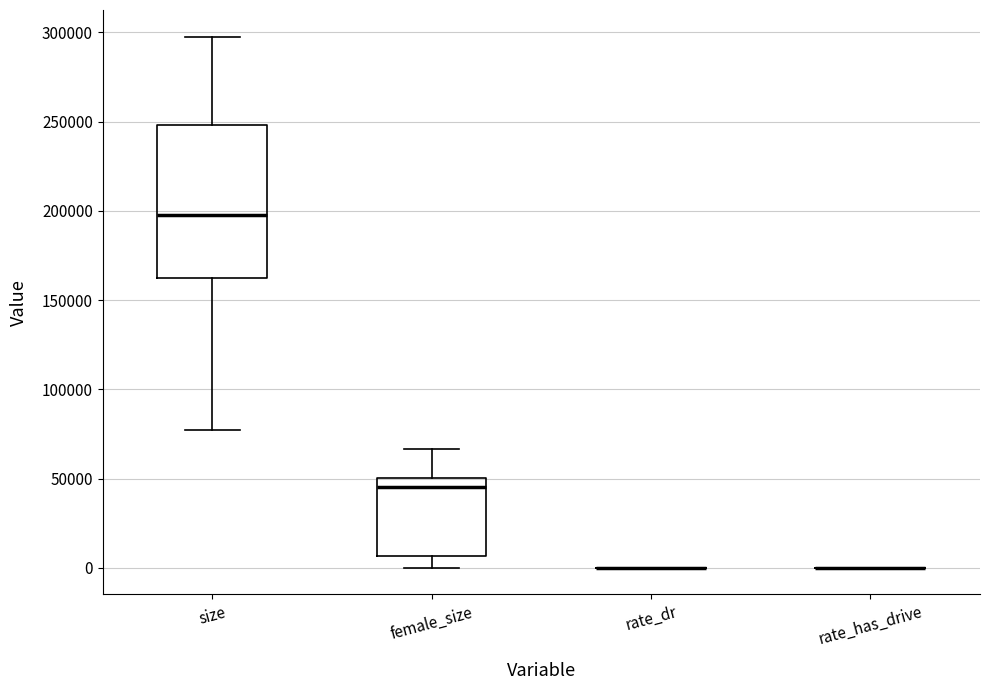

Reading left to right, transcribe this box plot: for each box, give where its median line is, the range the box spans, and where its two whiskers end, as read against the y-axis. The values are not printed on the chart, so give them approximately, as read against the axis.

size: median 200000, box 160000 to 250000, whiskers 75000 to 300000
female_size: median 45000, box 5000 to 50000, whiskers 0 to 65000
rate_dr: box collapsed to a line at 0, whiskers 0 to 0
rate_has_drive: box collapsed to a line at 0, whiskers 0 to 0